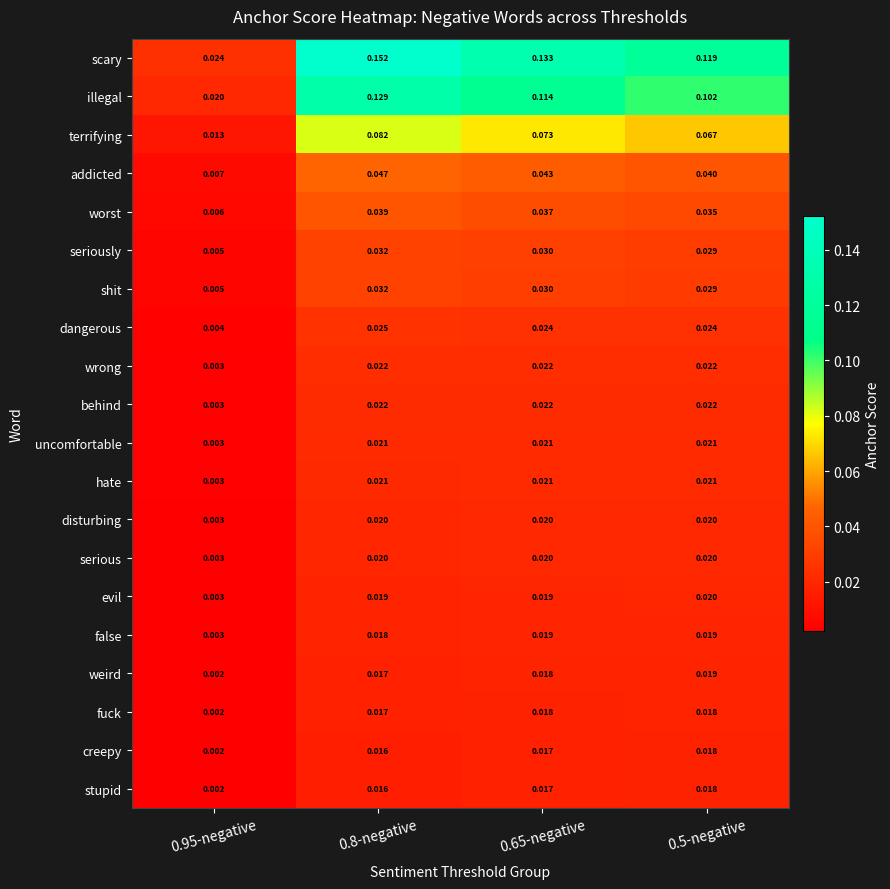

Which series has the widest spread of values?

scary